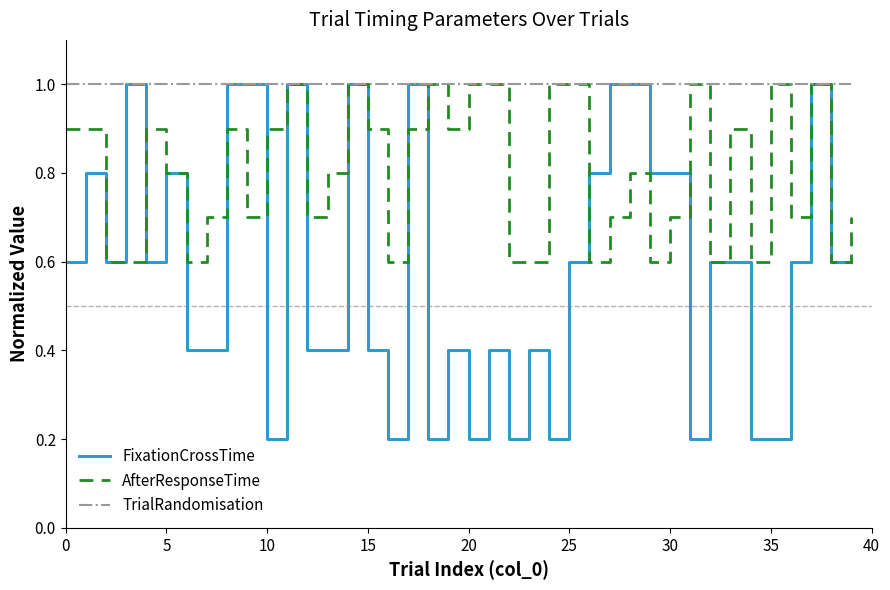

Reading left to right, transcribe all the data shown in this chart.

FixationCrossTime: 0.6	0.8	0.6	1.0	0.6	0.8	0.4	0.4	1.0	1.0	0.2	1.0	0.4	0.4	1.0	0.4	0.2	1.0	0.2	0.4	0.2	0.4	0.2	0.4	0.2	0.6	0.8	1.0	1.0	0.8	0.8	0.2	0.6	0.6	0.2	0.2	0.6	1.0	0.6	0.6
AfterResponseTime: 0.9	0.9	0.6	0.6	0.9	0.8	0.6	0.7	0.9	0.7	0.9	1.0	0.7	0.8	1.0	0.9	0.6	0.9	1.0	0.9	1.0	1.0	0.6	0.6	1.0	1.0	0.6	0.7	0.8	0.6	0.7	1.0	0.6	0.9	0.6	1.0	0.7	1.0	0.6	0.7
TrialRandomisation: 1.0	1.0	1.0	1.0	1.0	1.0	1.0	1.0	1.0	1.0	1.0	1.0	1.0	1.0	1.0	1.0	1.0	1.0	1.0	1.0	1.0	1.0	1.0	1.0	1.0	1.0	1.0	1.0	1.0	1.0	1.0	1.0	1.0	1.0	1.0	1.0	1.0	1.0	1.0	1.0